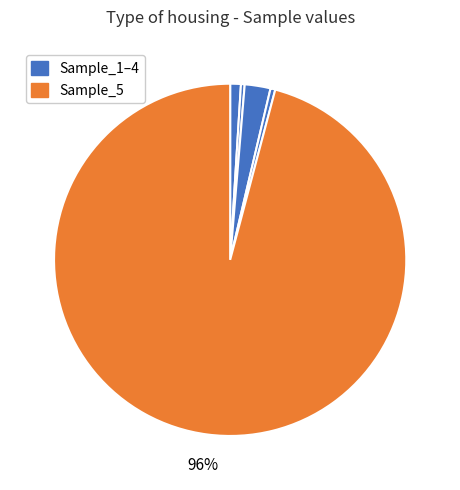

How many slices are in this pie chart?

5